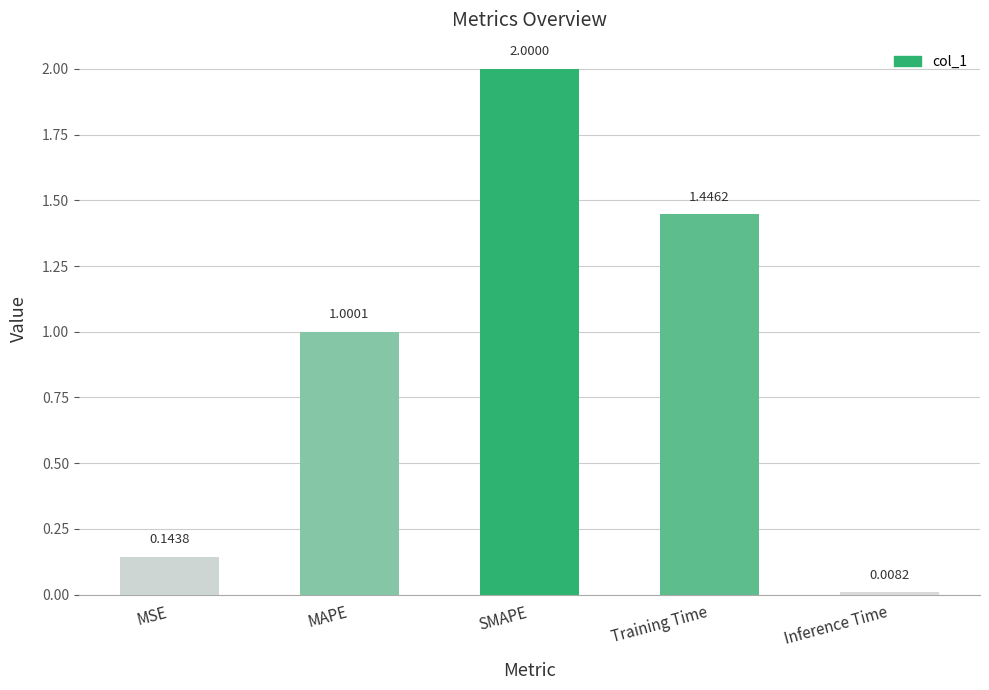

Between MSE and Inference Time, which is larger?

MSE